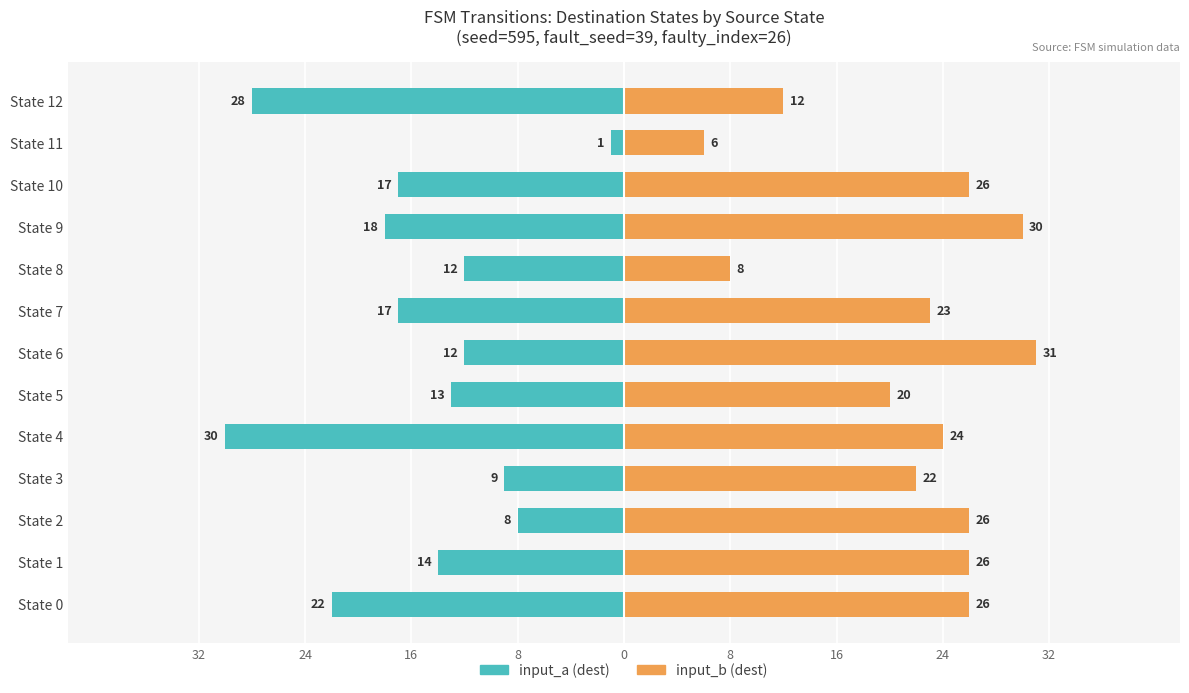

How many bars are there in total?

26